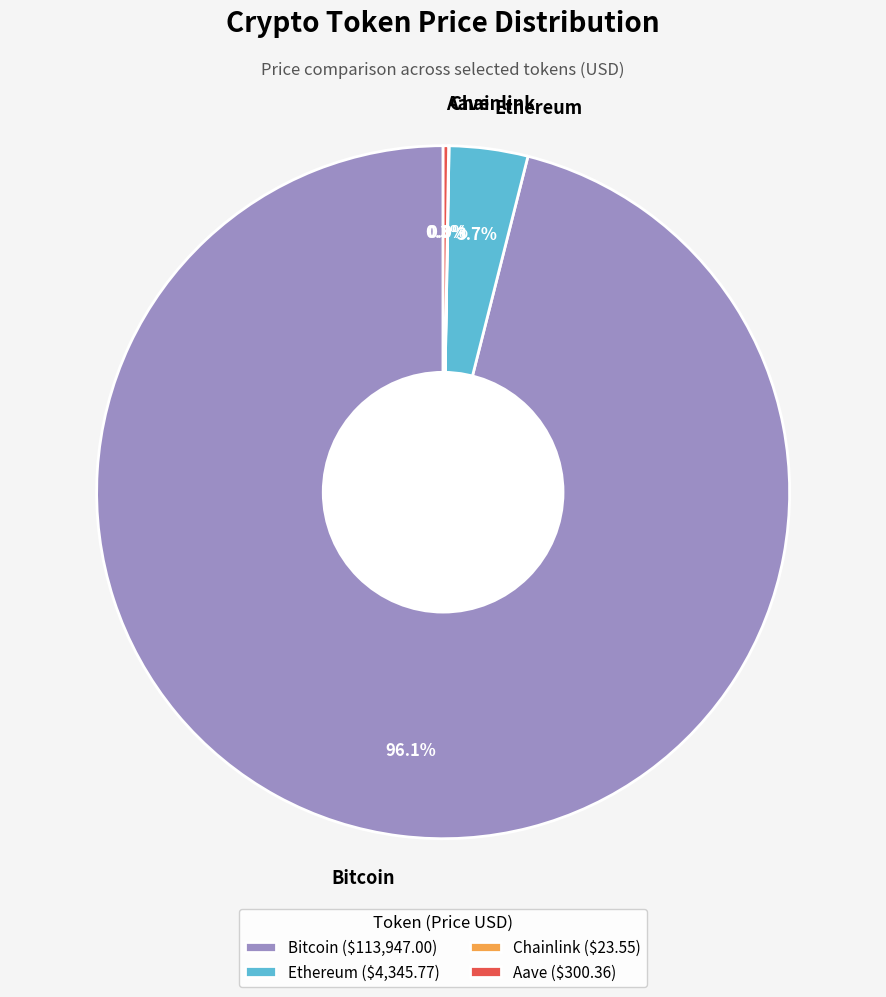

What percentage is the Ethereum slice, to the nearest percent?

4%